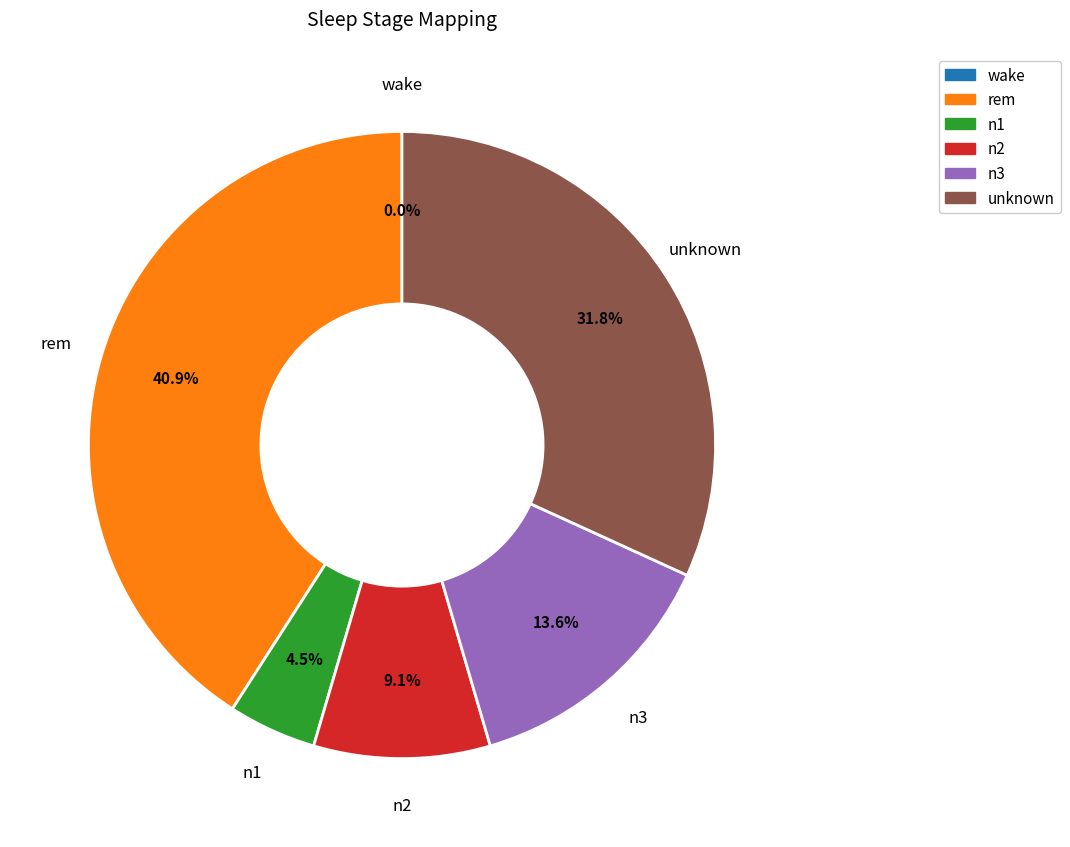

True or false: wake accounts for 0% of the total.

True